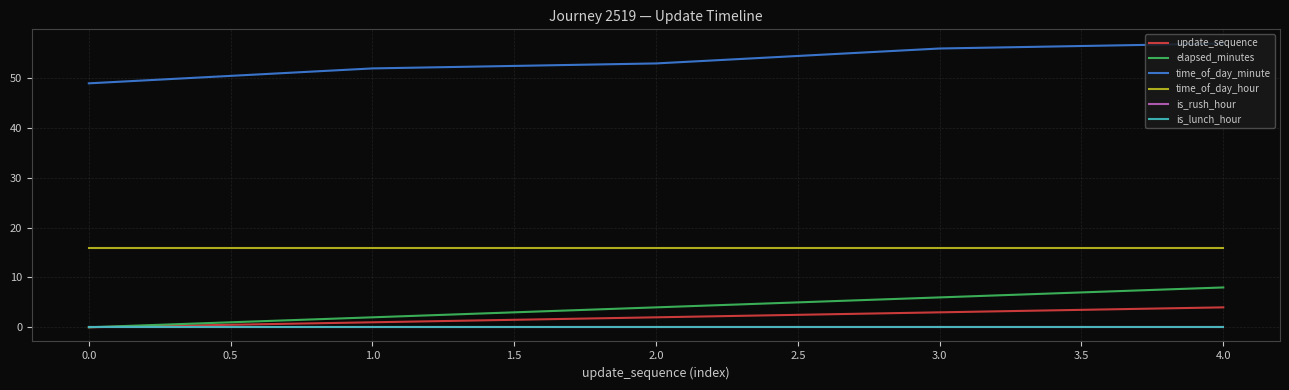

True or false: time_of_day_minute and time_of_day_hour cross at least once.

False